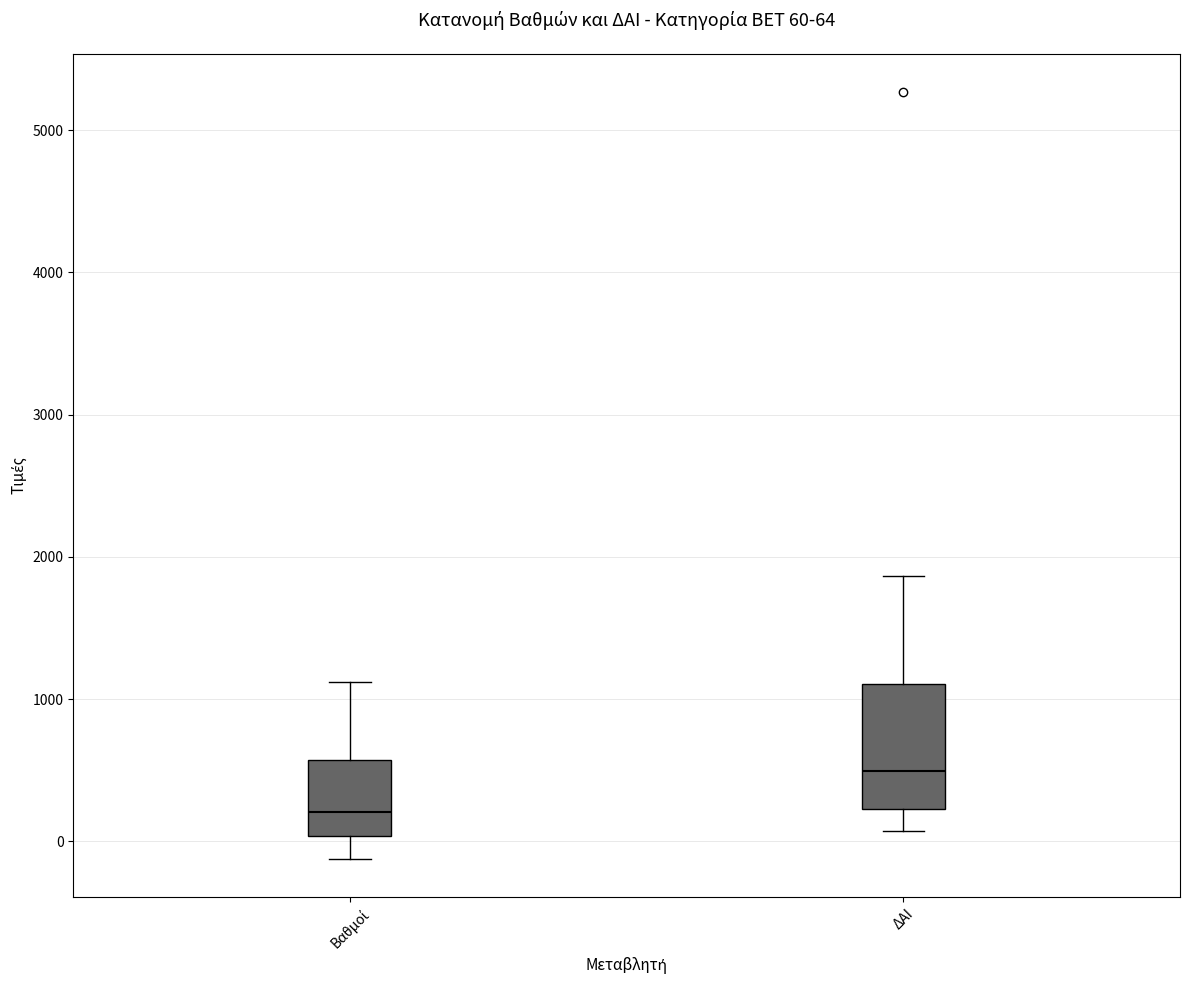

Comparing the boxes themselves (not the whiskers), which one is the tallest?

ΔΑΙ